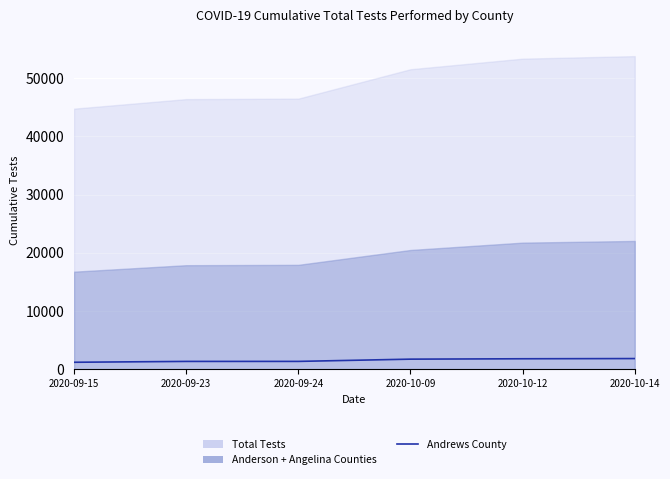

What position from the left is 2020-10-12?

5